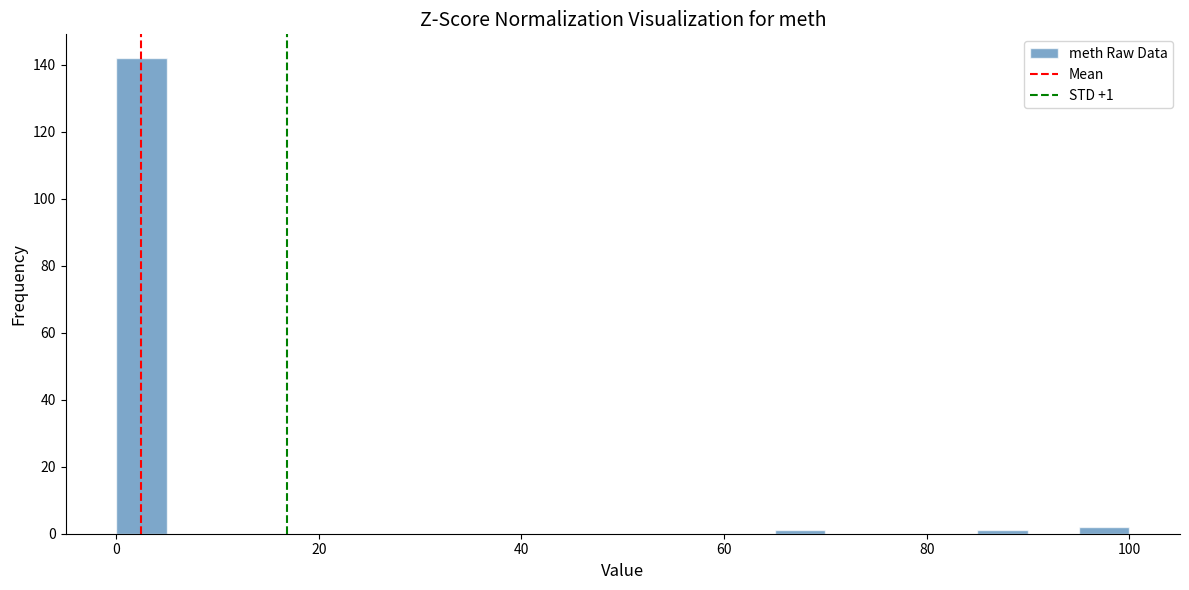

Around what value on the x-axis is the tallest bar? Give the approximate position of its centre, as read against the axis.

2